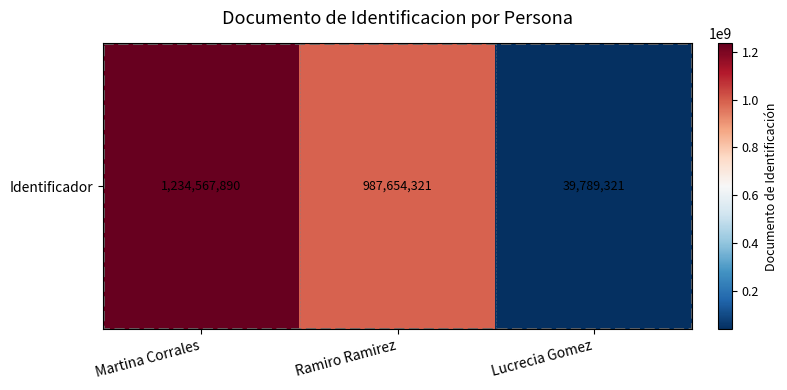

At which label does the data first exceed 987654321?

Martina Corrales